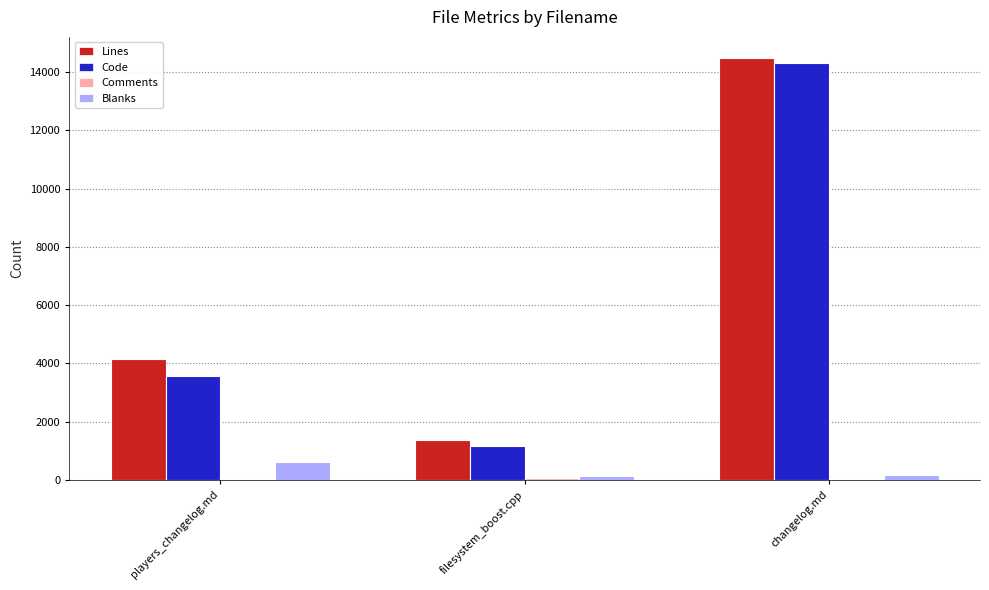

How many series are shown in this chart?

4